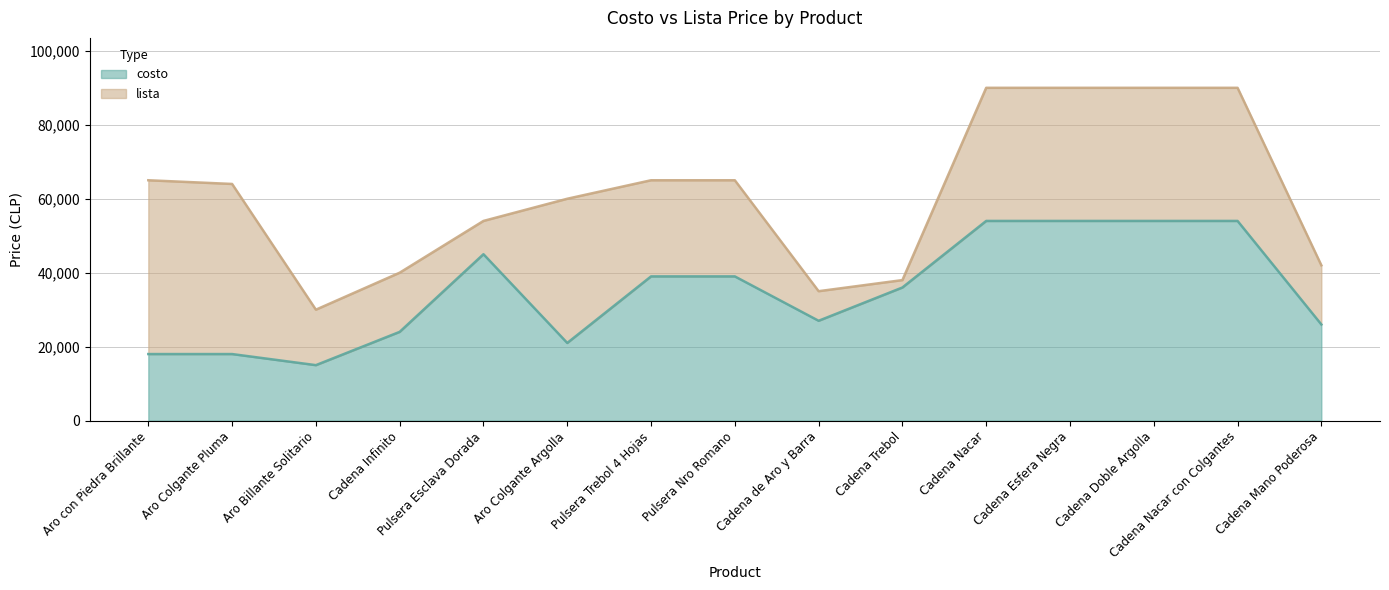

Between Aro Colgante Argolla and Pulsera Trebol 4 Hojas, which is larger?

Pulsera Trebol 4 Hojas